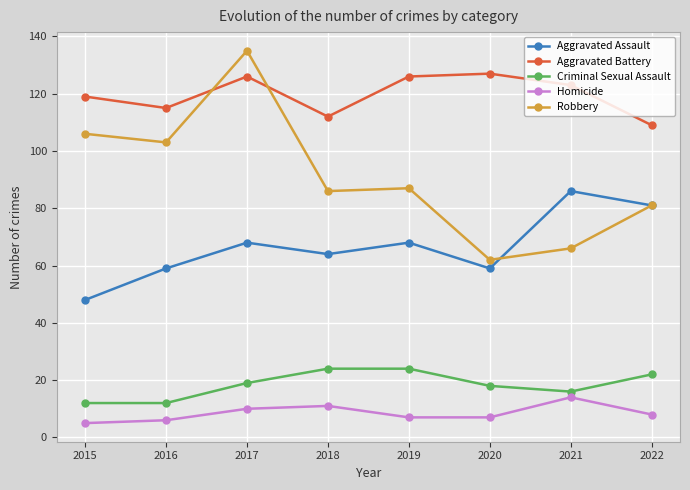

Which series has the widest spread of values?

Robbery